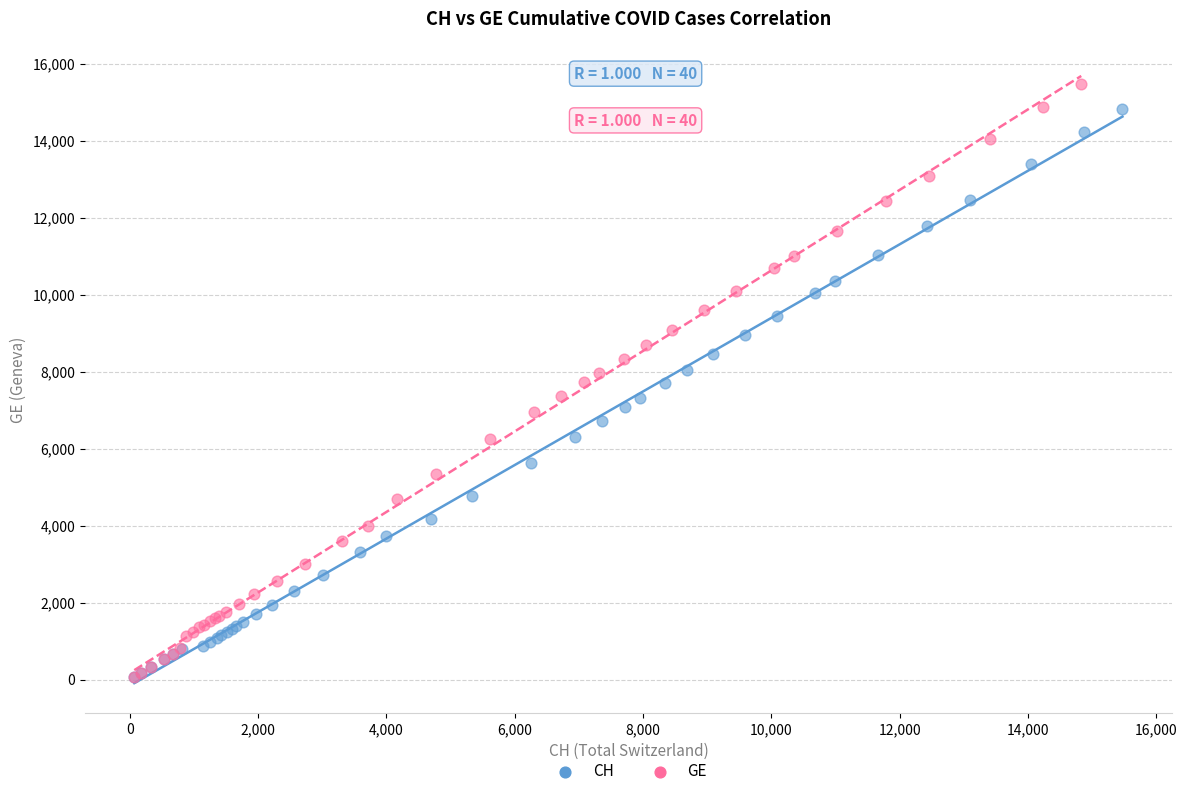

Which series has the widest spread of Y values?

GE